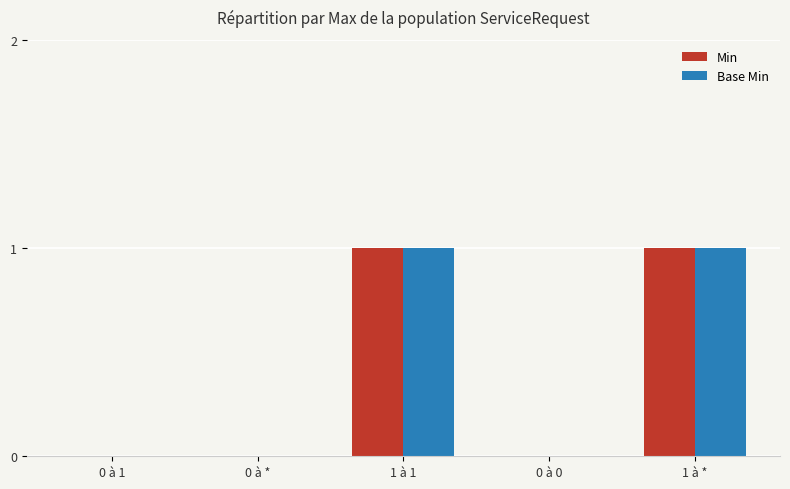

The Base Min series shows 2 at 1 à *. True or false?

False